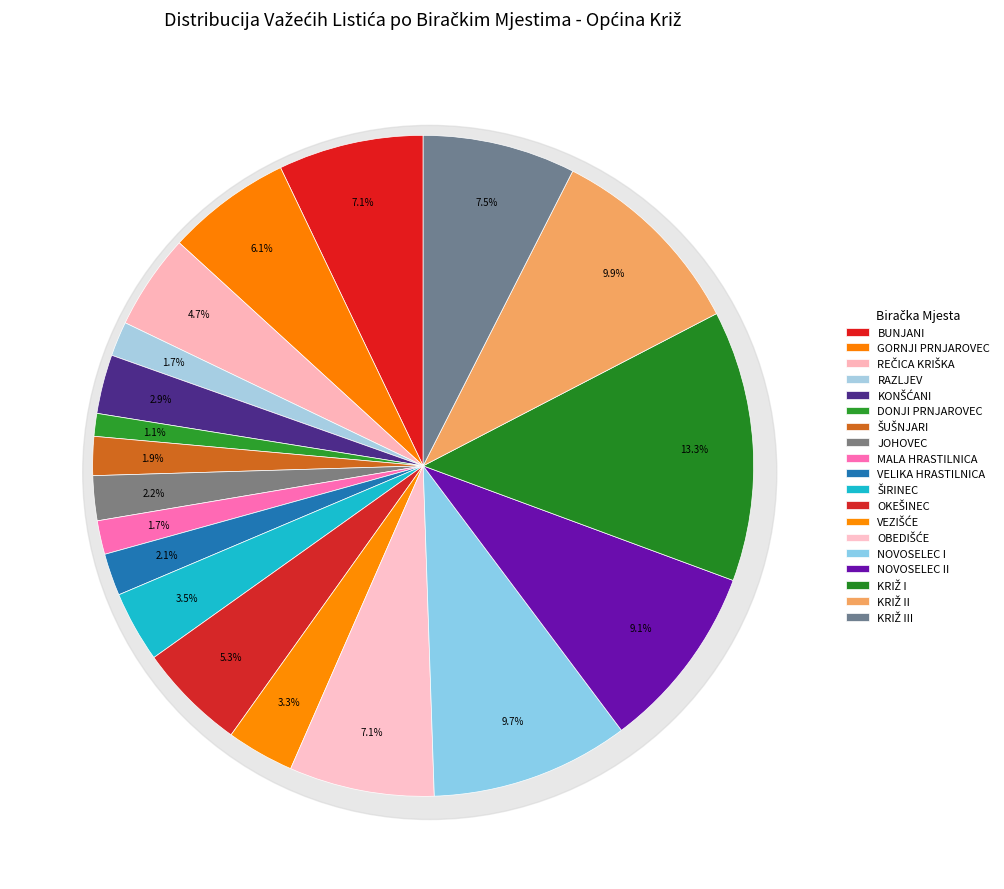

Which category has the biggest portion of the pie?

KRIŽ I